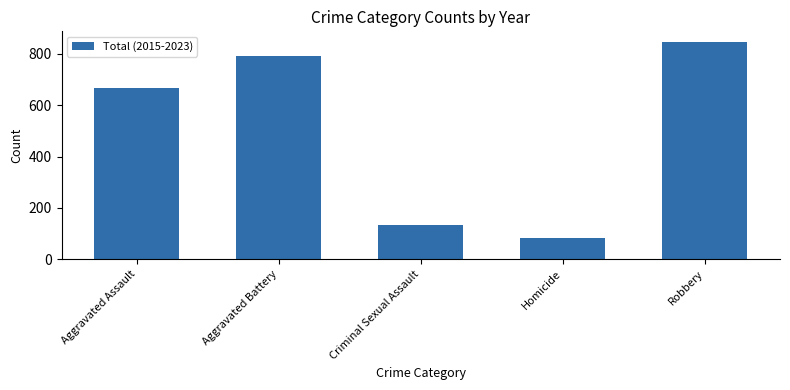

The chart shows a value of 141 at Aggravated Assault. True or false?

False